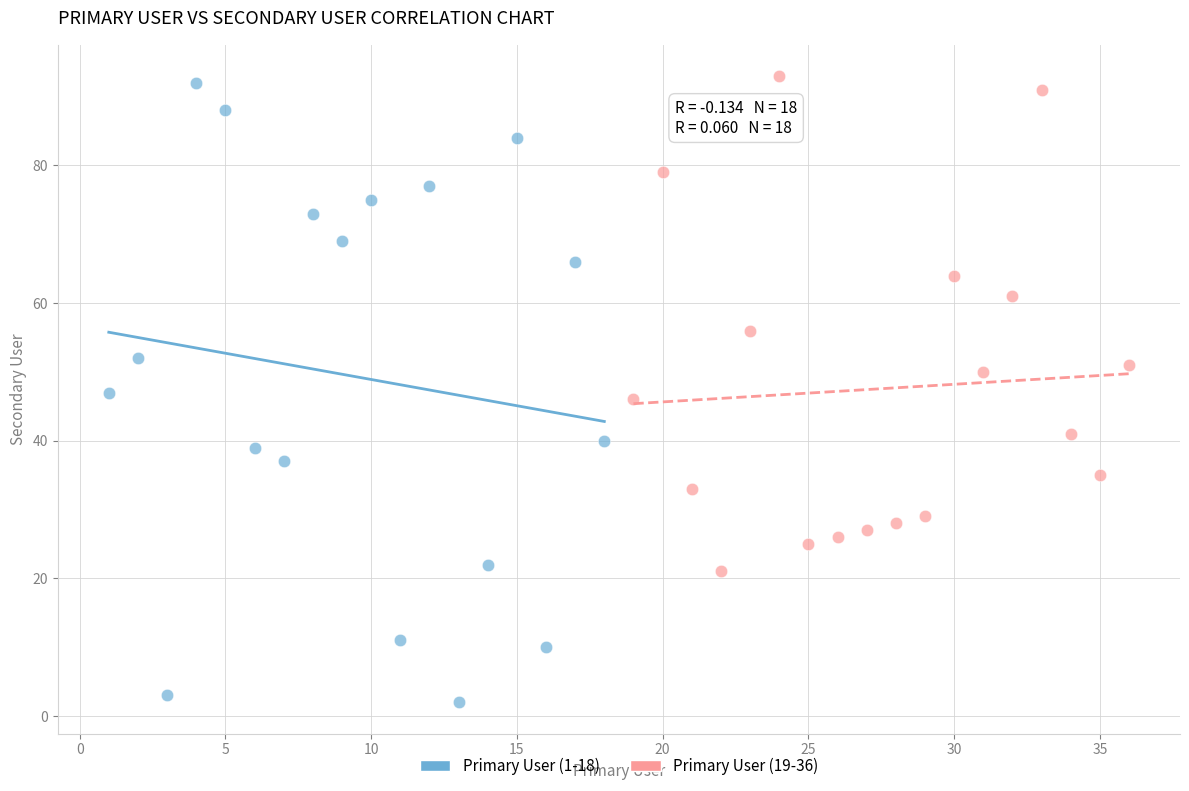

Which series has the widest spread of Y values?

Primary User (1-18)